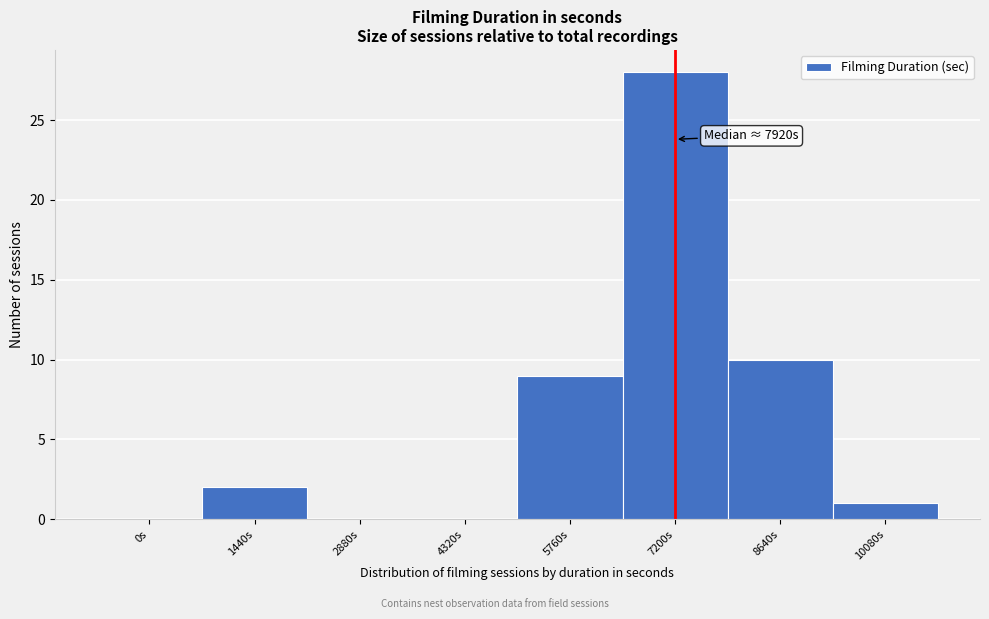

Reading left to right, extract all data points from this chart.

0s=0	1440s=2	2880s=0	4320s=0	5760s=9	7200s=28	8640s=10	10080s=1